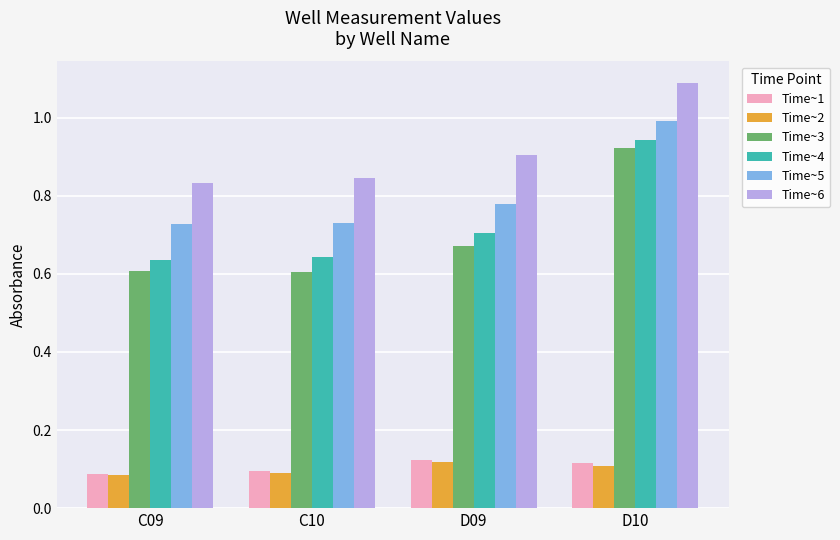

What is the sum of all Time~2 values?

0.4